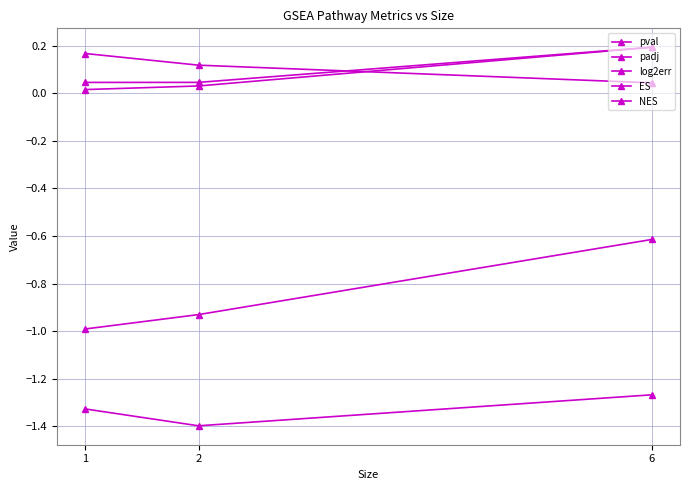

List the series in order of their peak value, highest first.

pval, padj, log2err, ES, NES